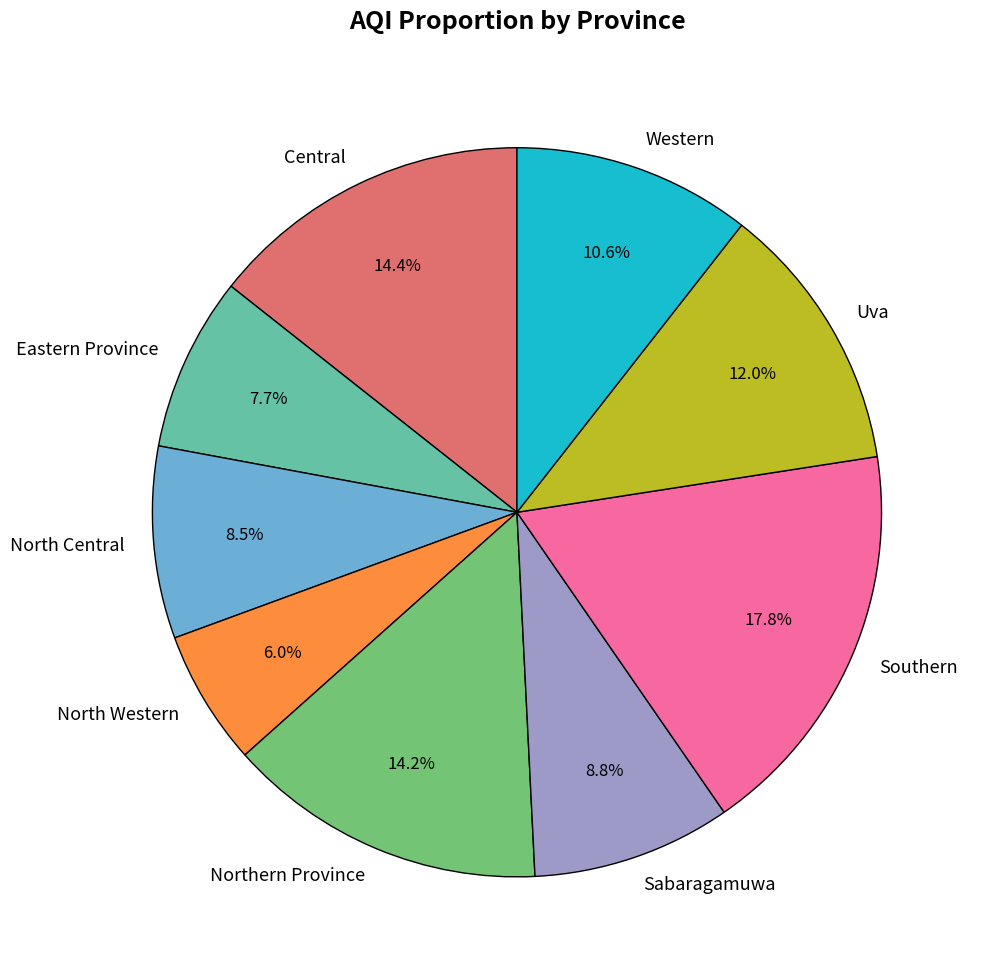

Which slice is the smallest?

North Western